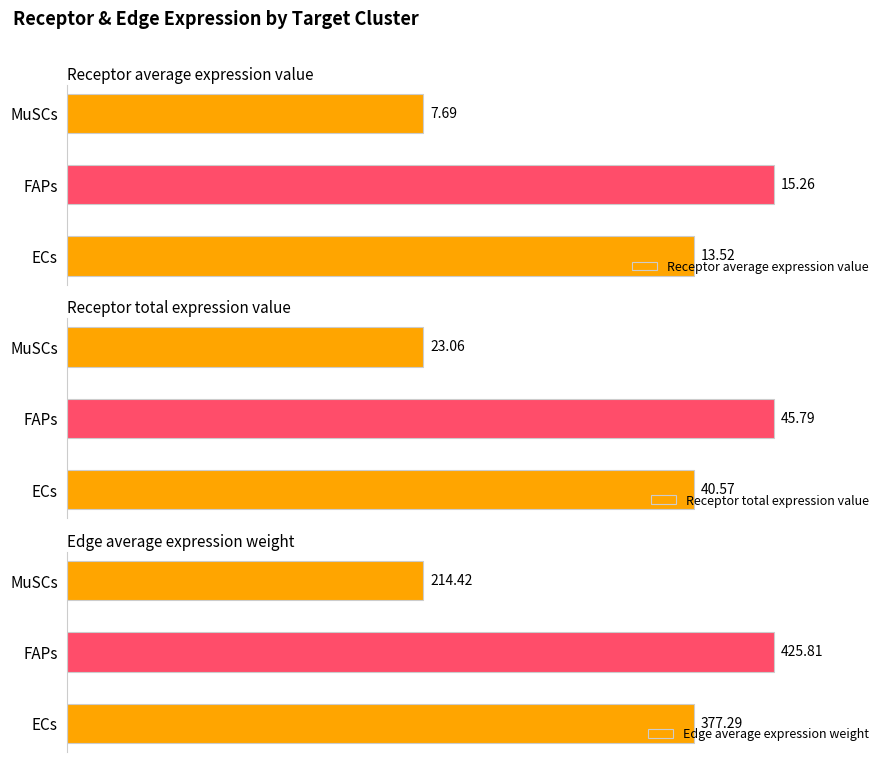

Where is Receptor average expression value nearest to the value 11?

ECs